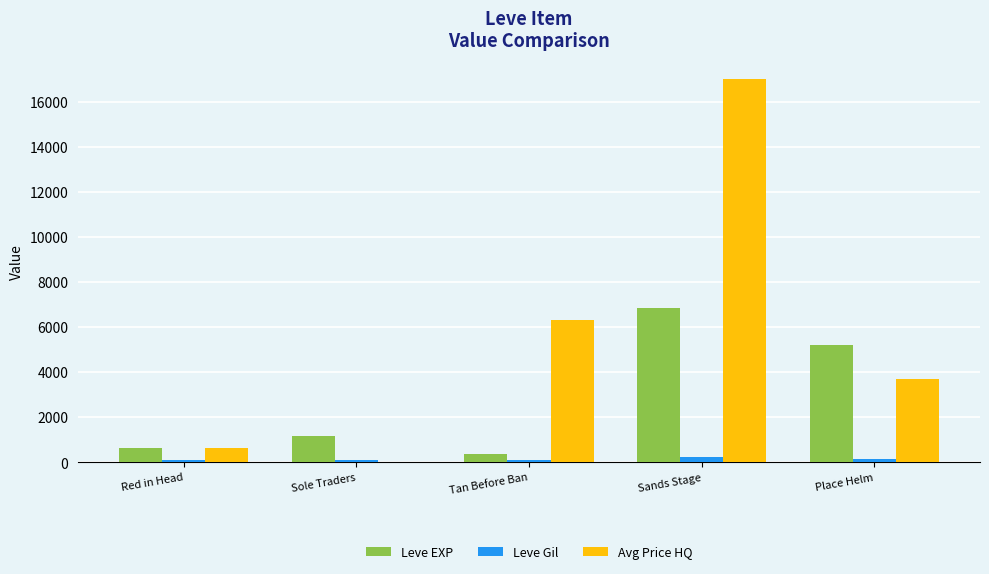

What is the average value of the Leve EXP series?

2844